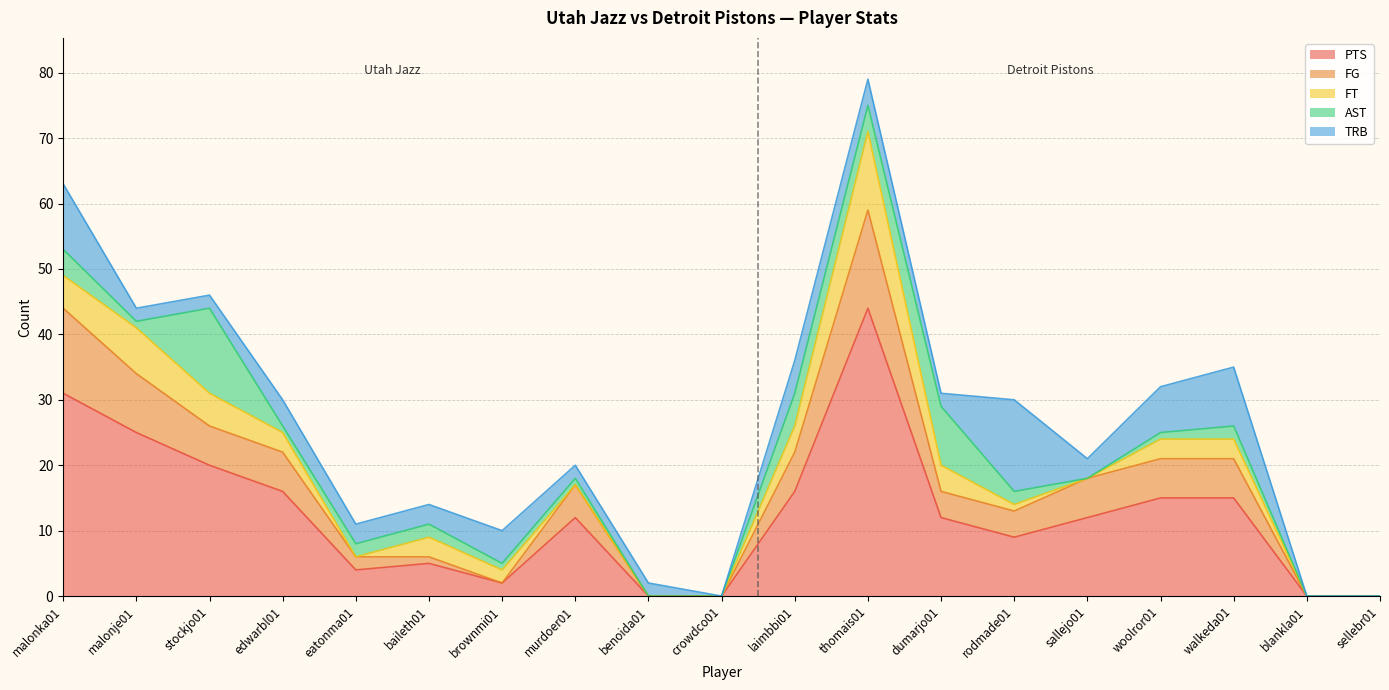

How many lines are shown in the chart?

5